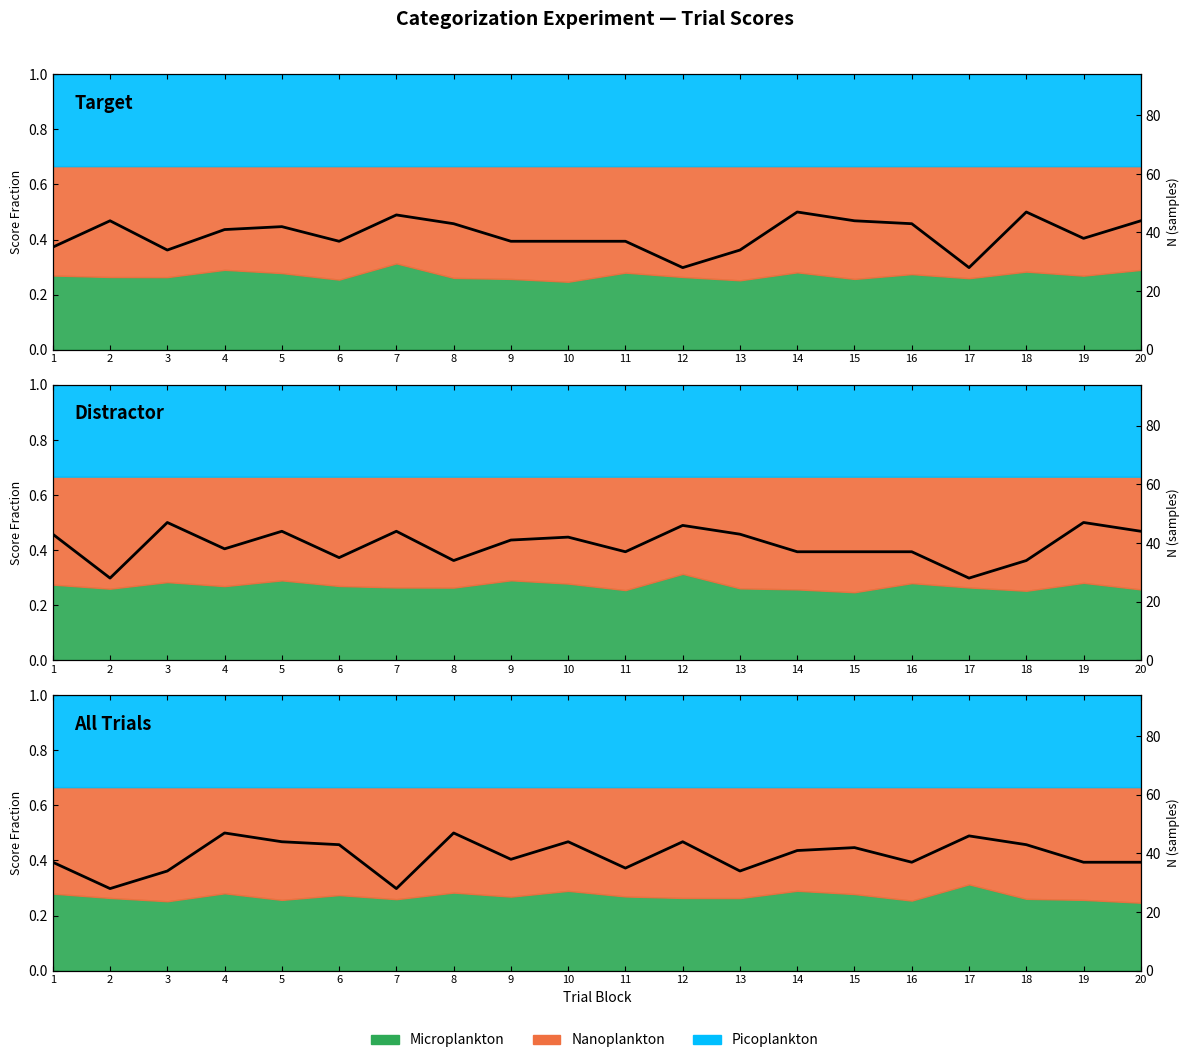

At which category does the chart reach its minimum across all series?

2